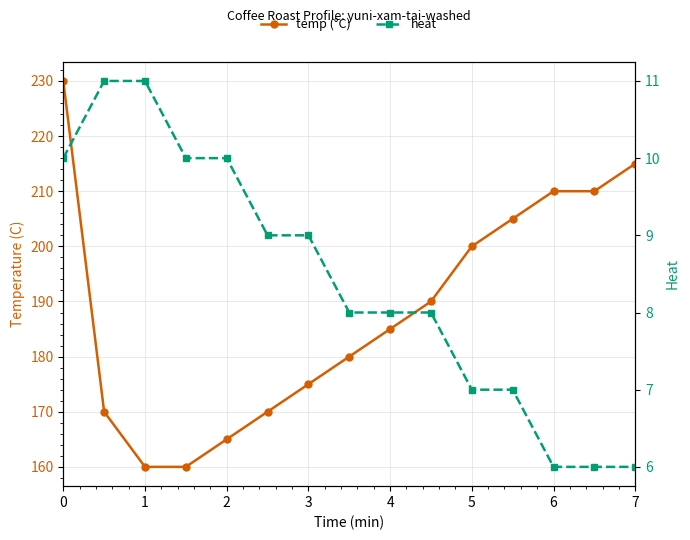

Which series has the largest total across all categories?

temp (°C)